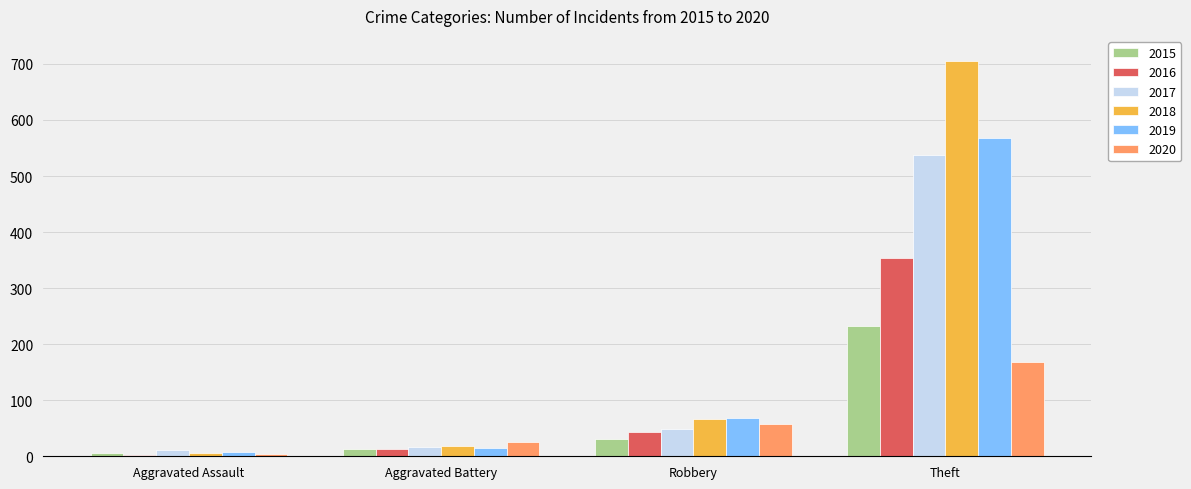

True or false: 2017 has a value of 286 at Theft.

False